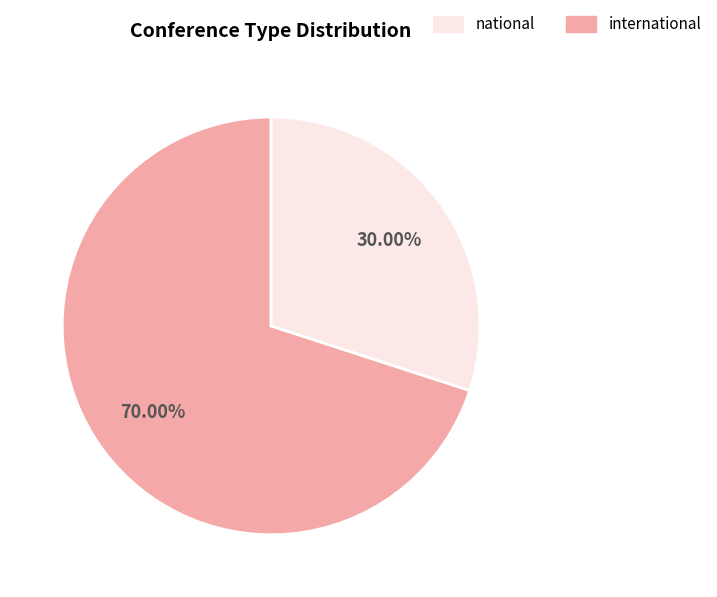

To the nearest percent, what is the average slice percentage?

50%